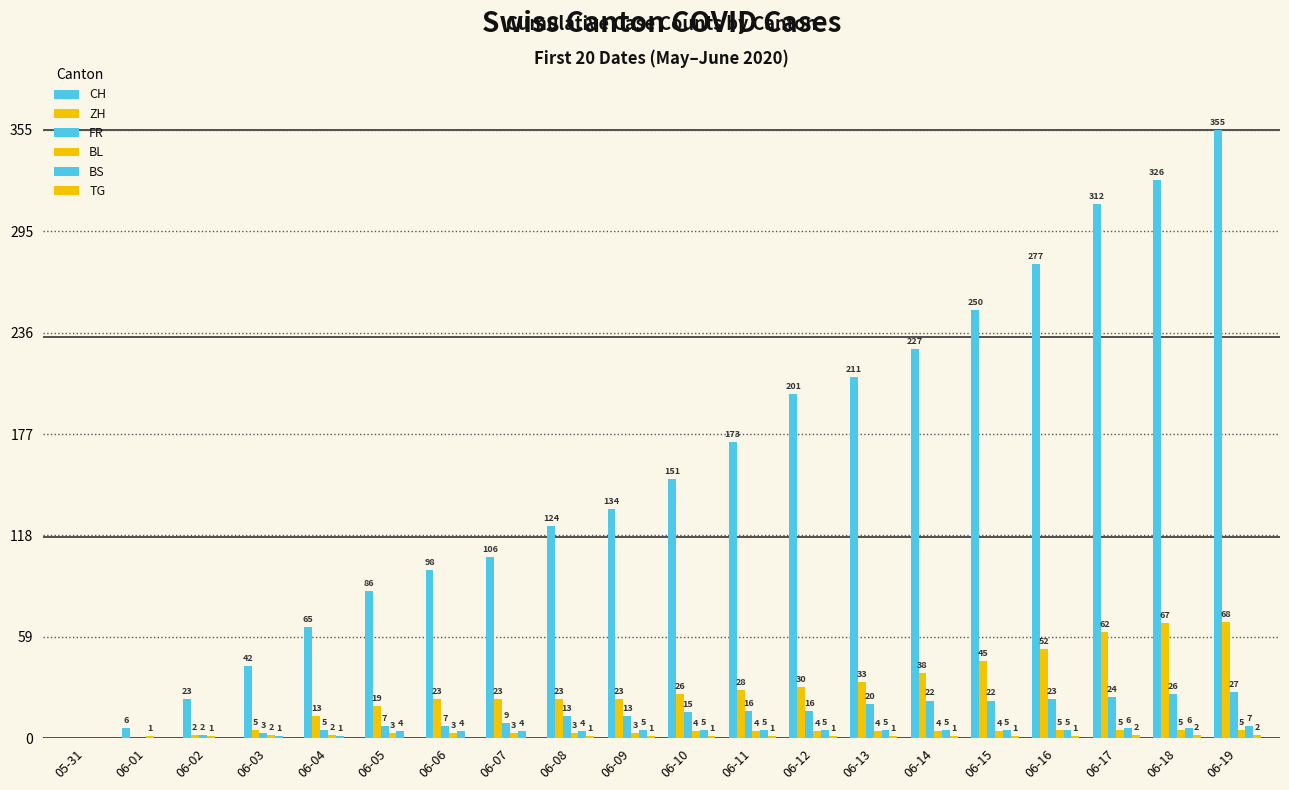

Count the number of data series in this chart.

6